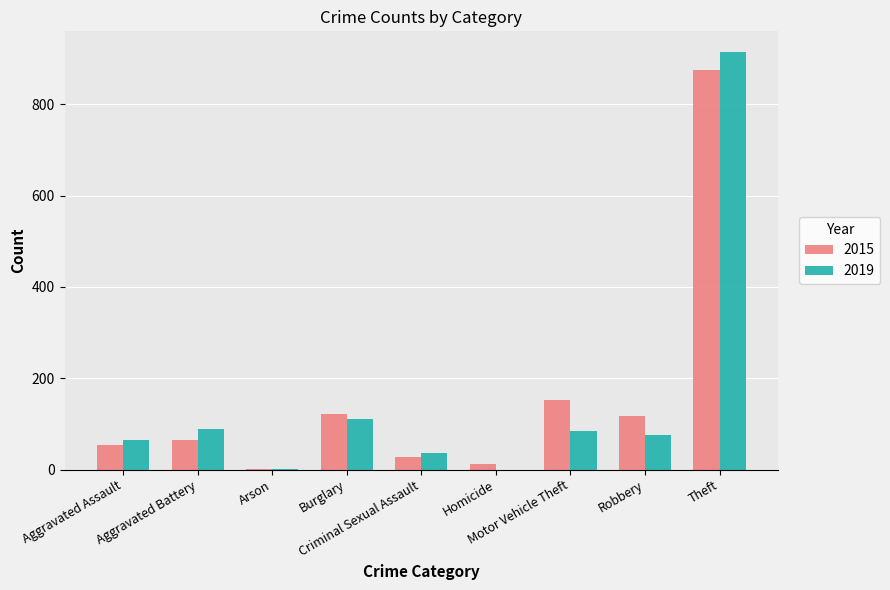

What is the maximum value for 2015?

874